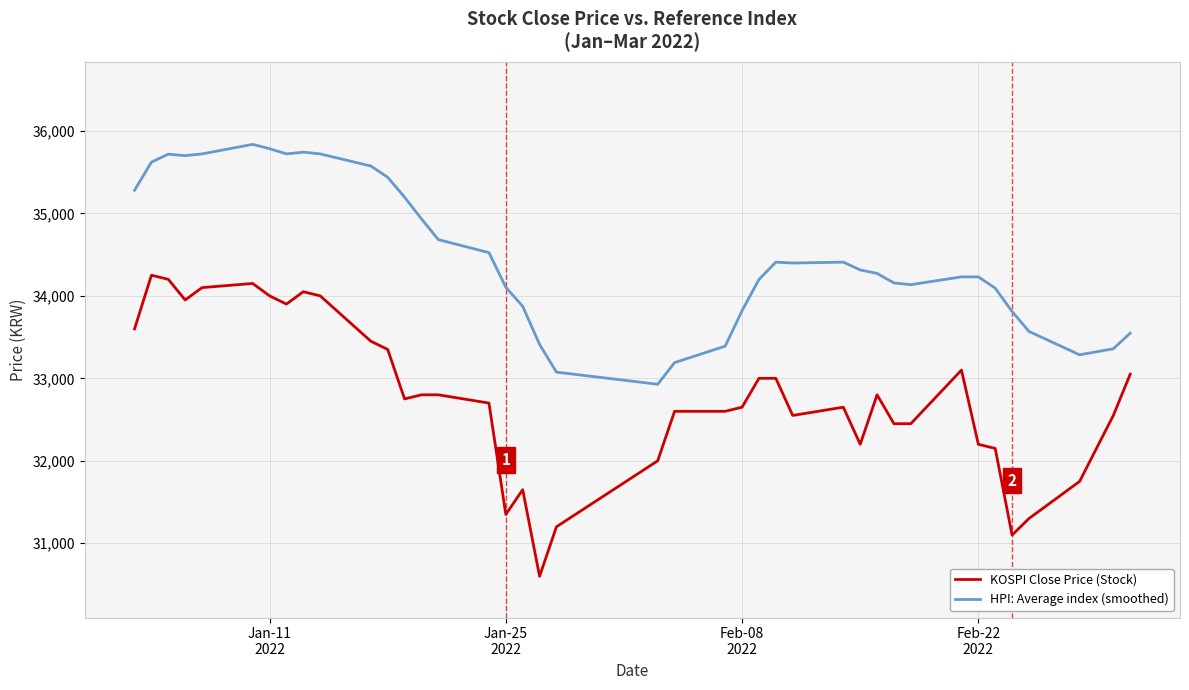

Which series has the largest total across all categories?

HPI: Average index (smoothed)